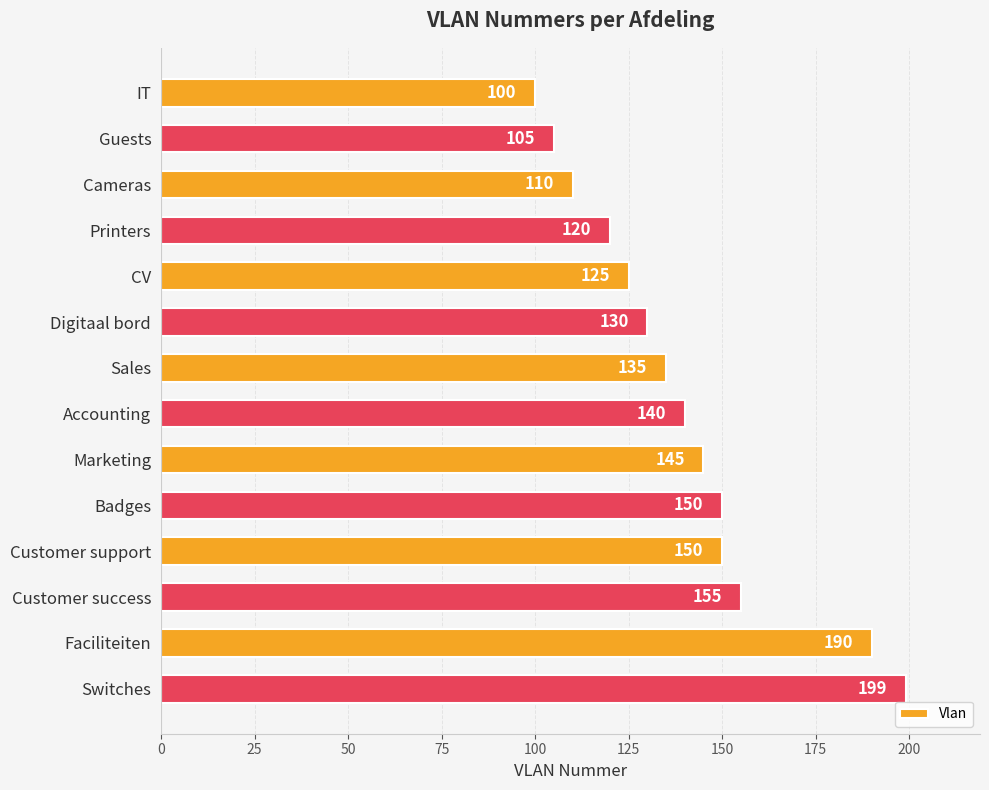

What is the approximate value at Customer support, to the nearest 10?

150